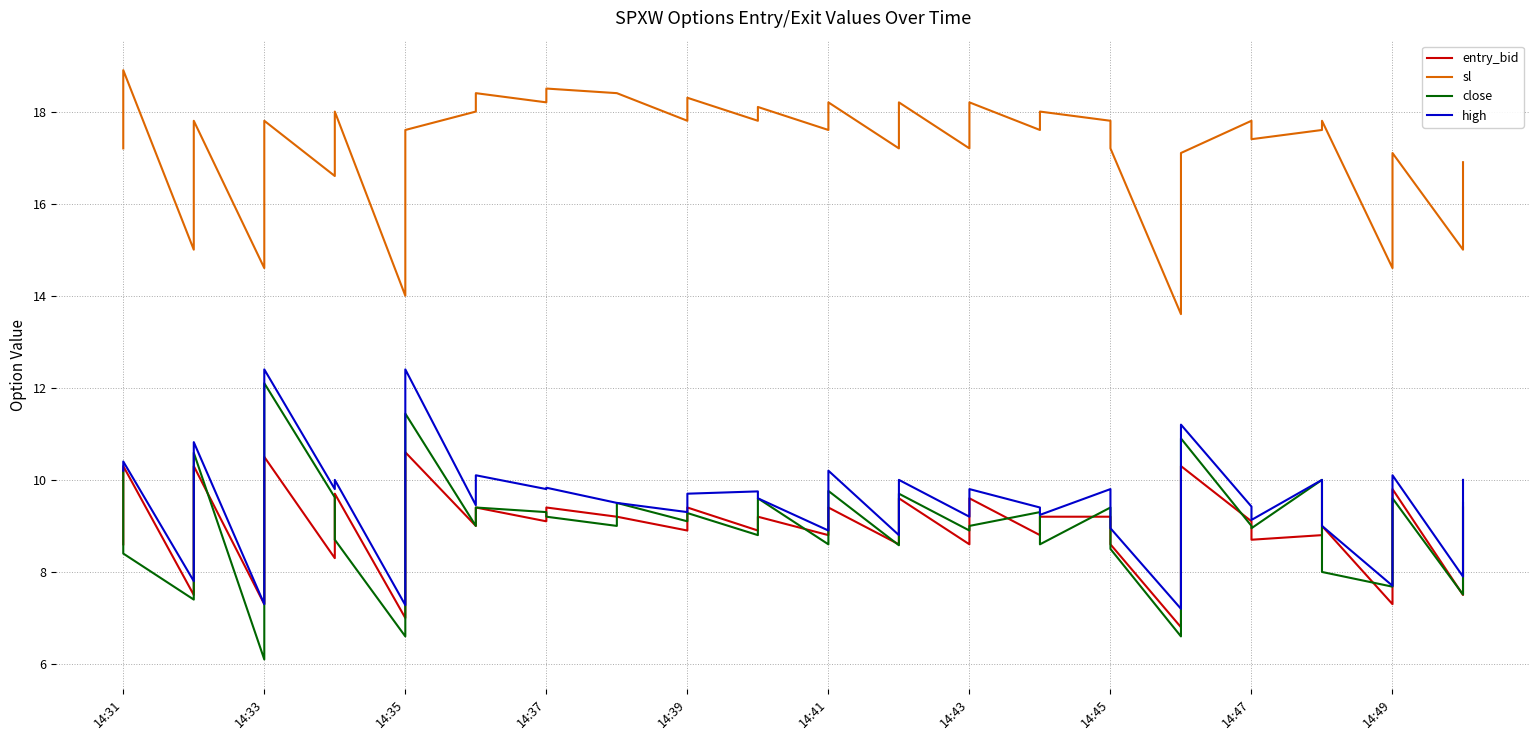

Rank the series by their maximum value, from highest to lowest.

sl, high, close, entry_bid